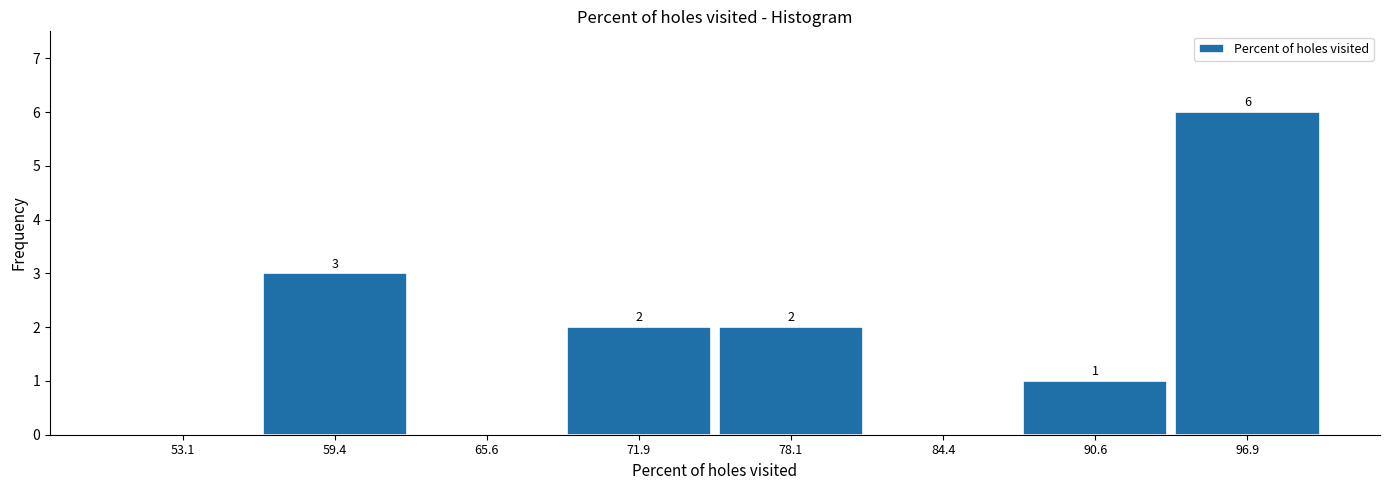

Which range on the x-axis has the tallest bar?

94 to 100